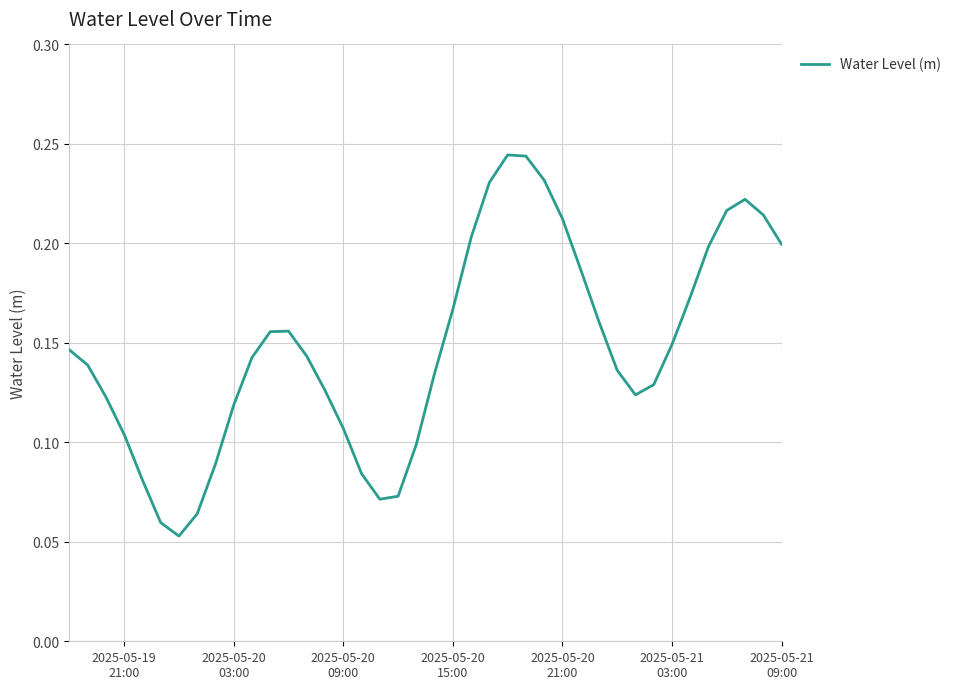

Reading right to left, extract all data points from this chart.

0.2	0.2	0.2	0.2	0.2	0.2	0.1	0.1	0.1	0.1	0.2	0.2	0.2	0.2	0.2	0.2	0.2	0.2	0.2	0.1	0.1	0.1	0.1	0.1	0.1	0.1	0.1	0.2	0.2	0.1	0.1	0.1	0.1	0.1	0.1	0.1	0.1	0.1	0.1	0.1